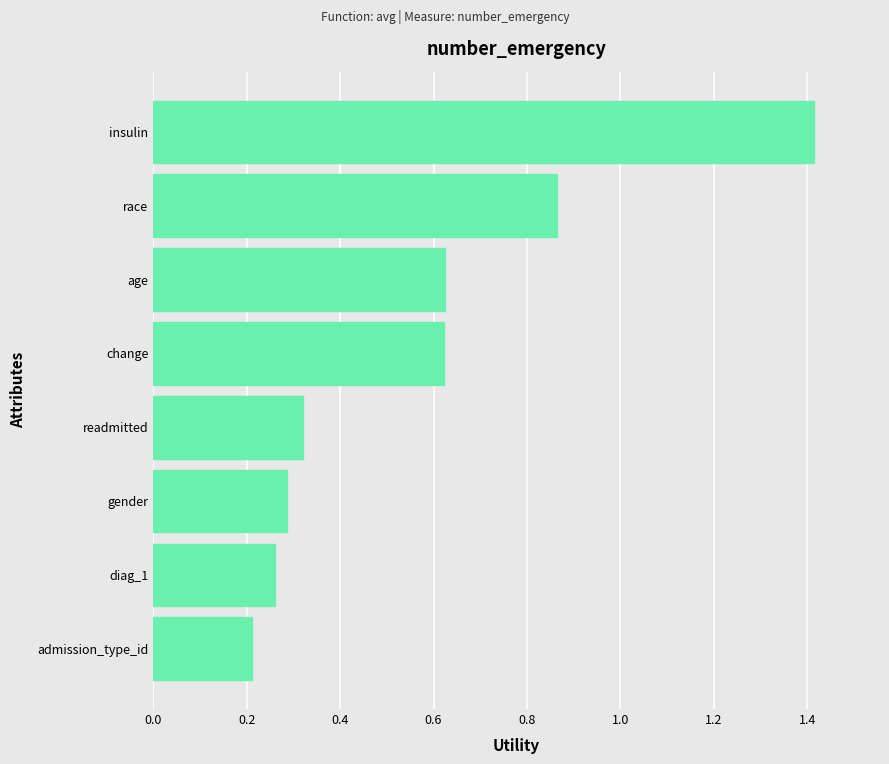

True or false: the data shows 0.8 at change.

False